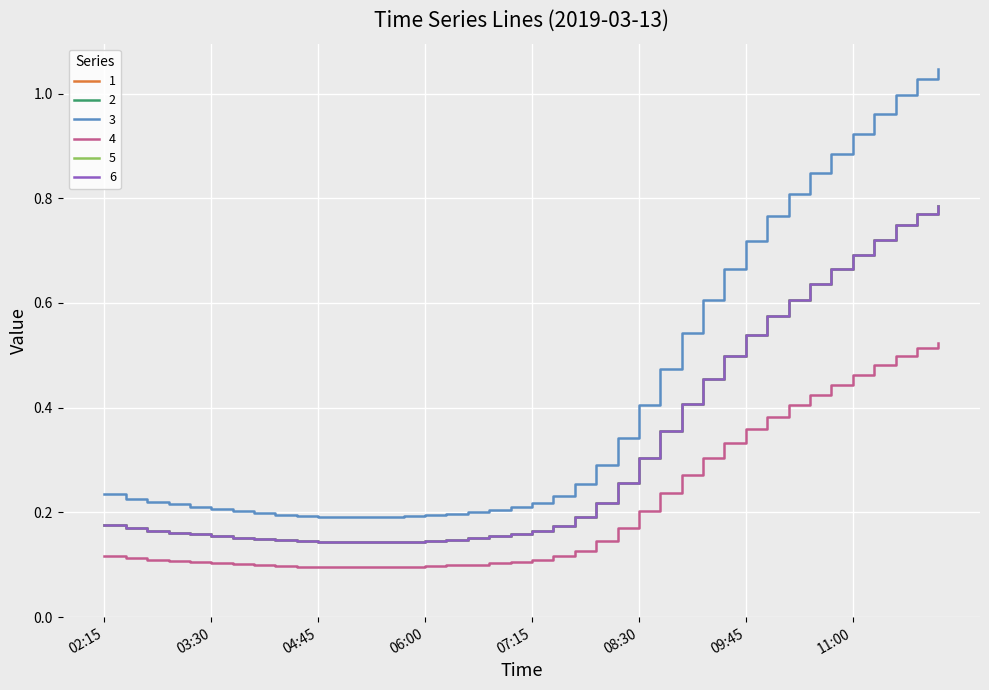

What is the label of the 22nd point from the left?

2019-03-13 07:30:00